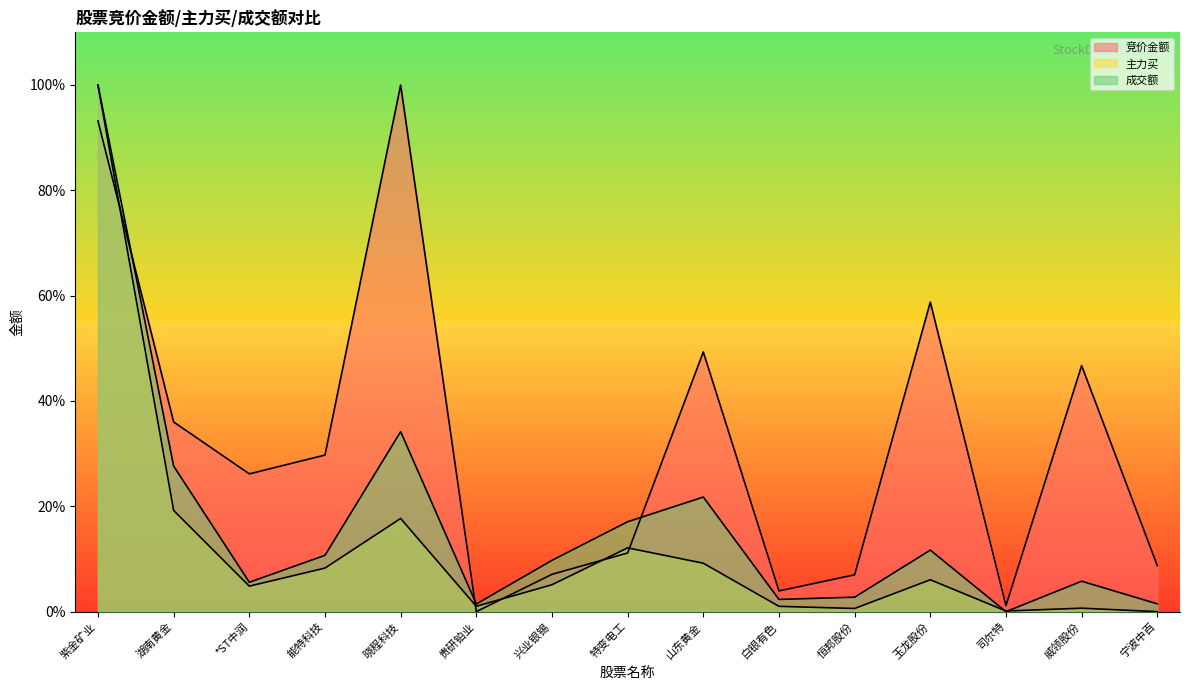

How many lines are shown in the chart?

3